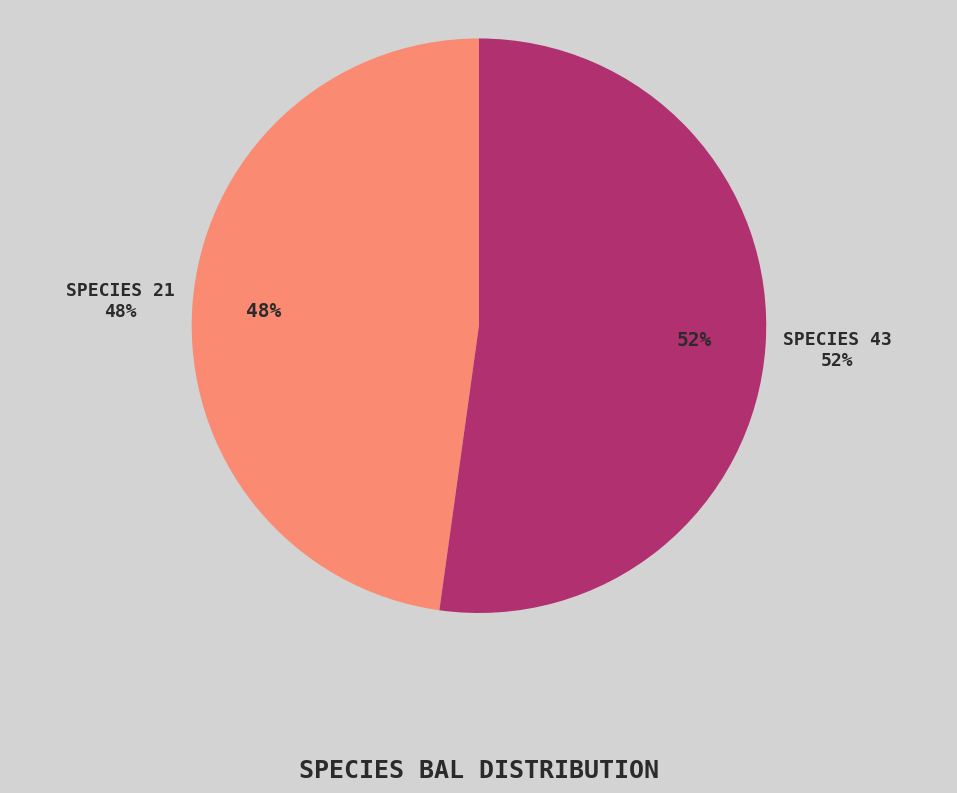

Is the sum of 9 and 36 greater than half?

No